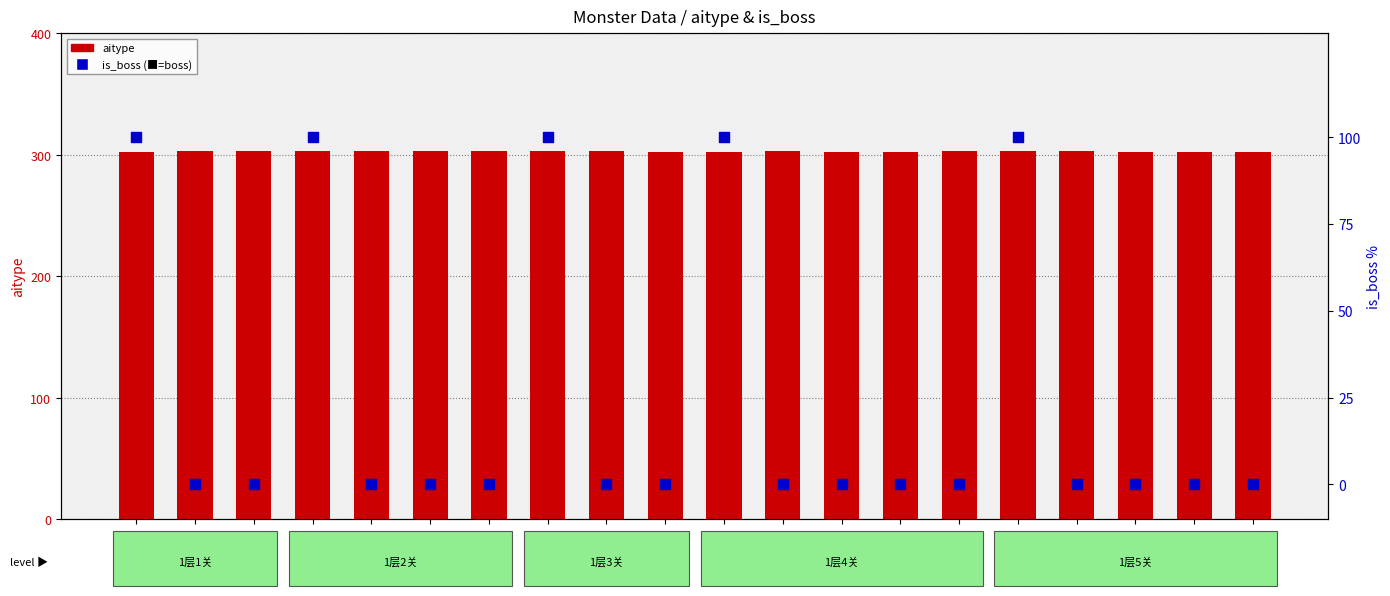

Which series contains the lowest Y value?

is_boss (100%=boss)